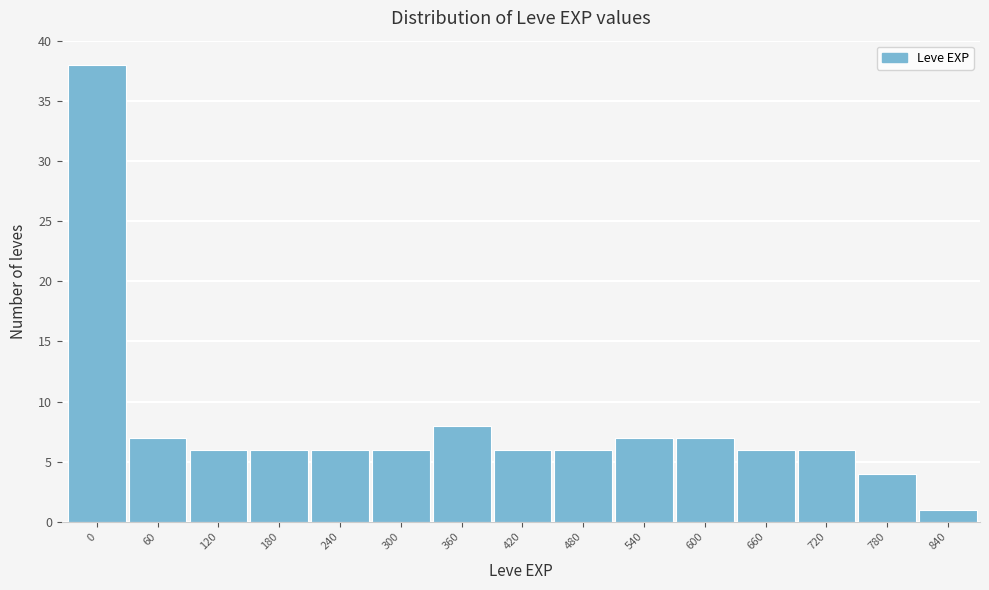

Reading left to right, extract all data points from this chart.

0=38	60=7	120=6	180=6	240=6	300=6	360=8	420=6	480=6	540=7	600=7	660=6	720=6	780=4	840=1